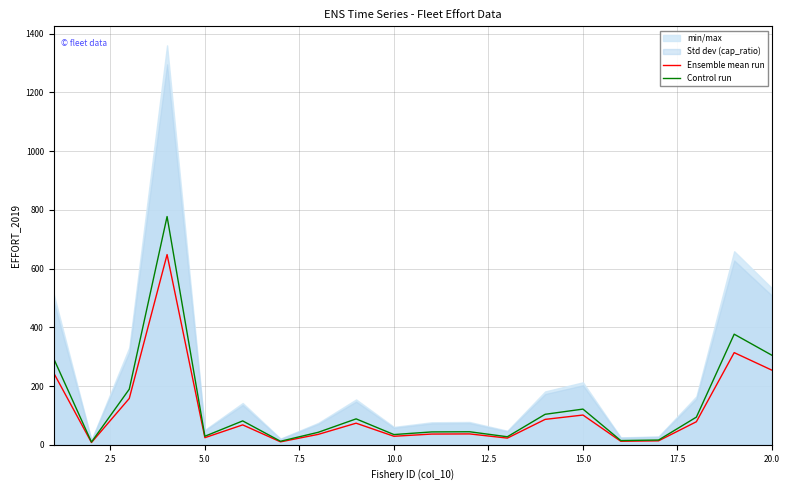

At how many categories does at least one series exceed 523?

1